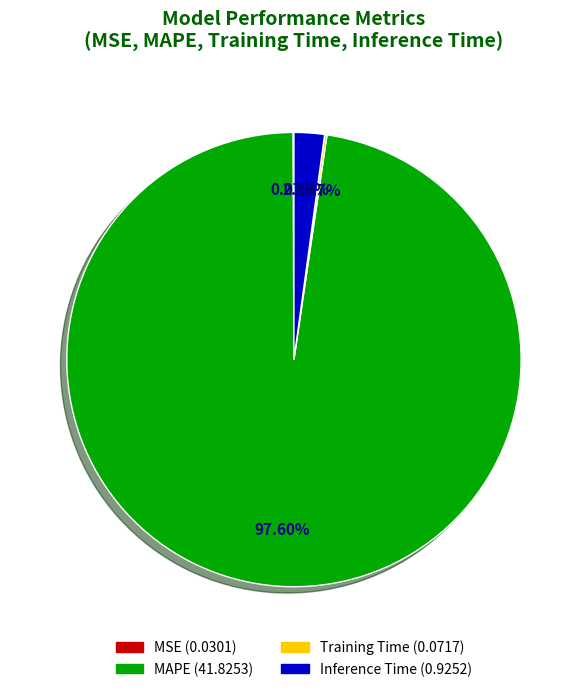

Combined, do MAPE and Inference Time account for over 50%?

Yes